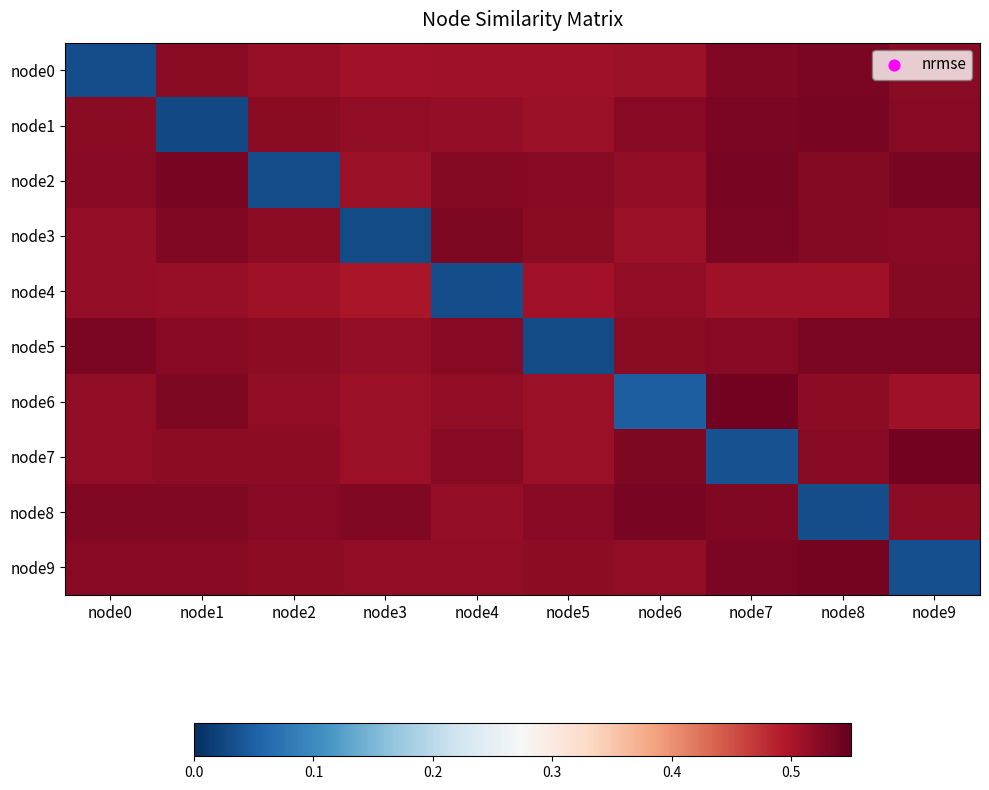

What is the difference between the highest and lowest values at node0?

0.5